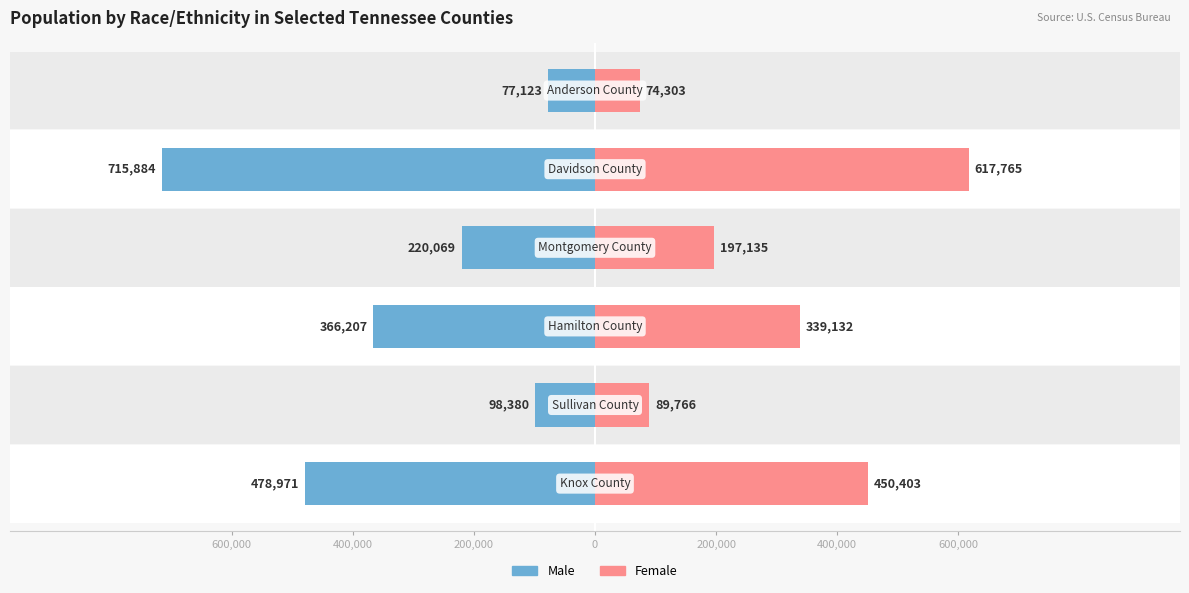

How many categories are shown in the chart?

6